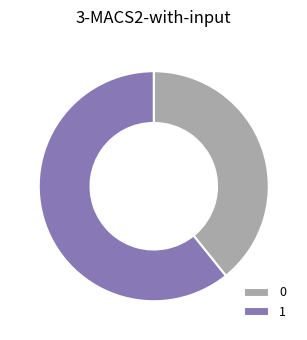

How many segments does this pie chart have?

2